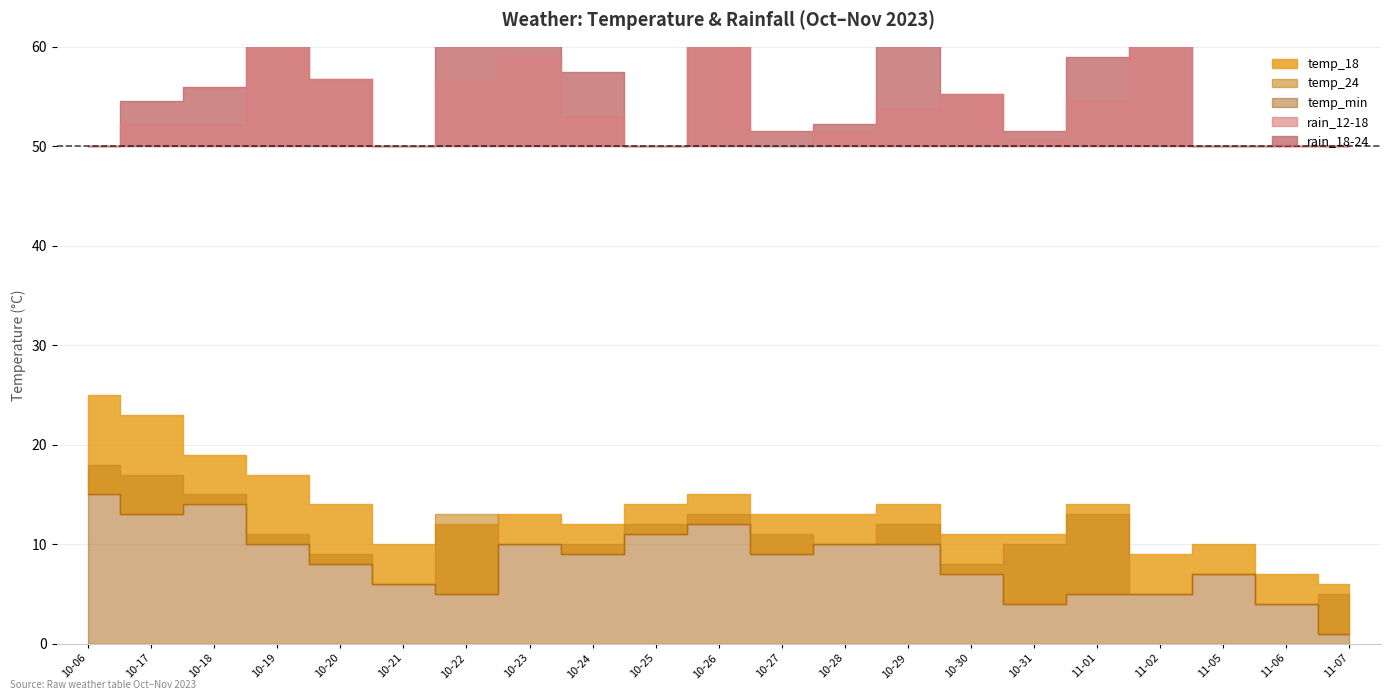

At which category does temp_min reach its first local valley?

2023-10-17